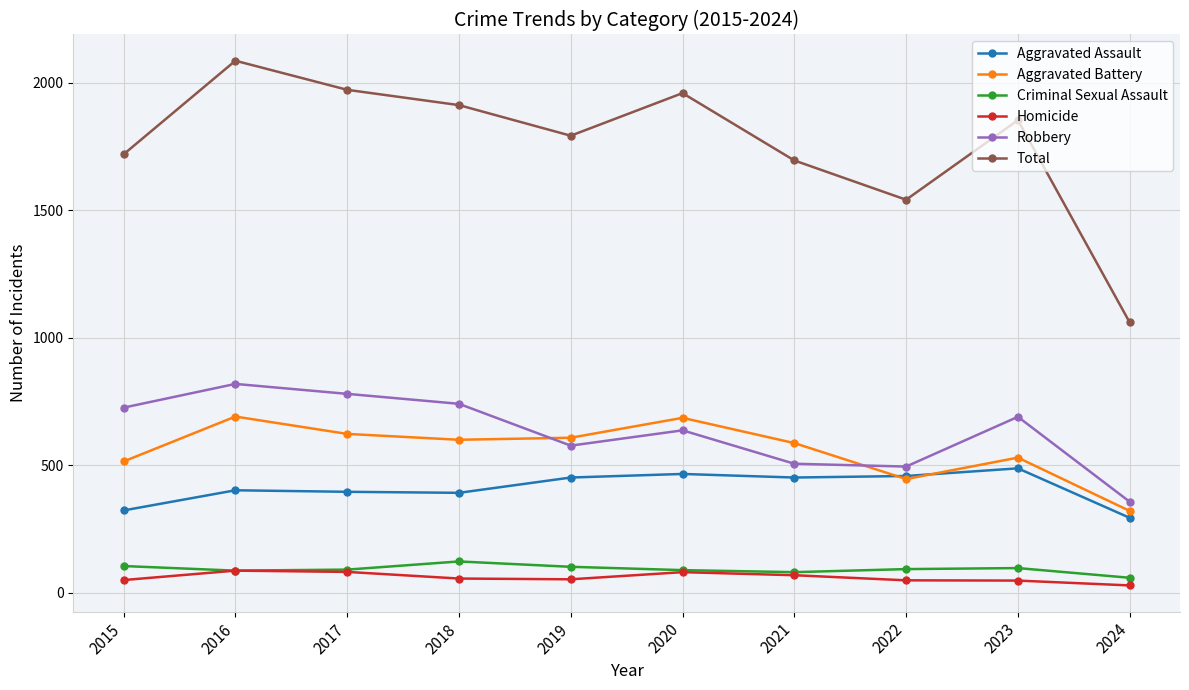

Does the chart have visible grid lines?

Yes